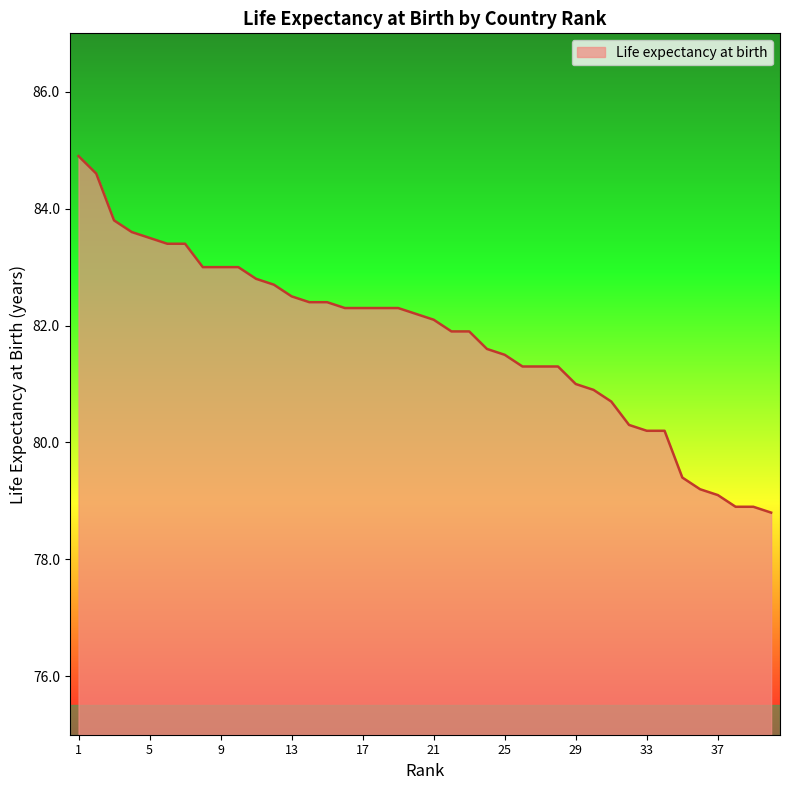

What is the average value?

81.8